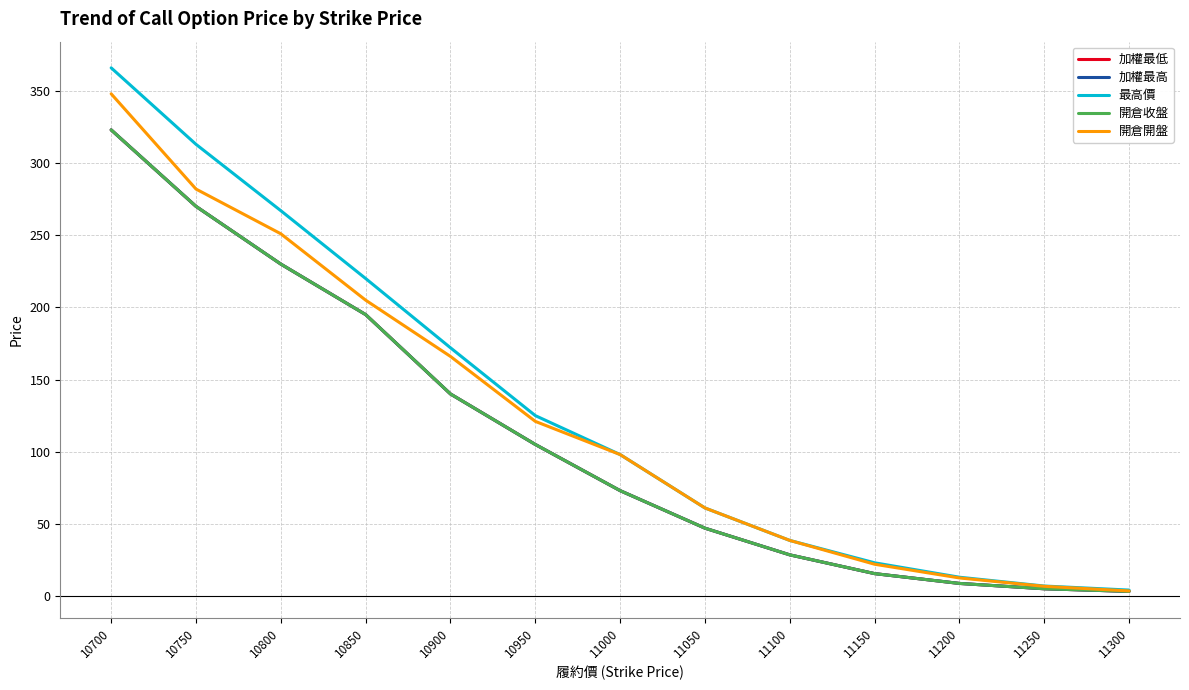

Which series has the largest total across all categories?

最高價